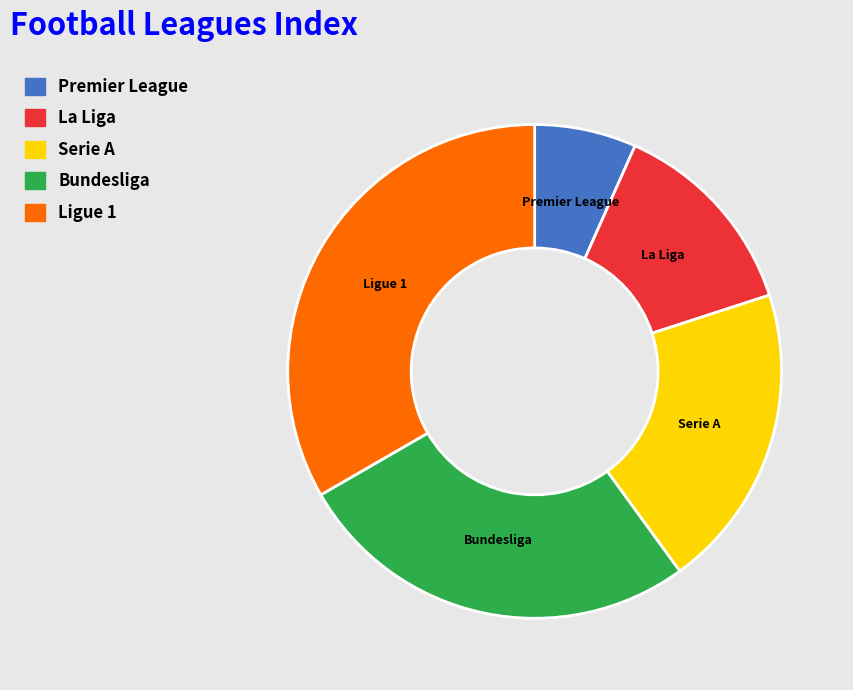

Count the number of slices in the pie.

5